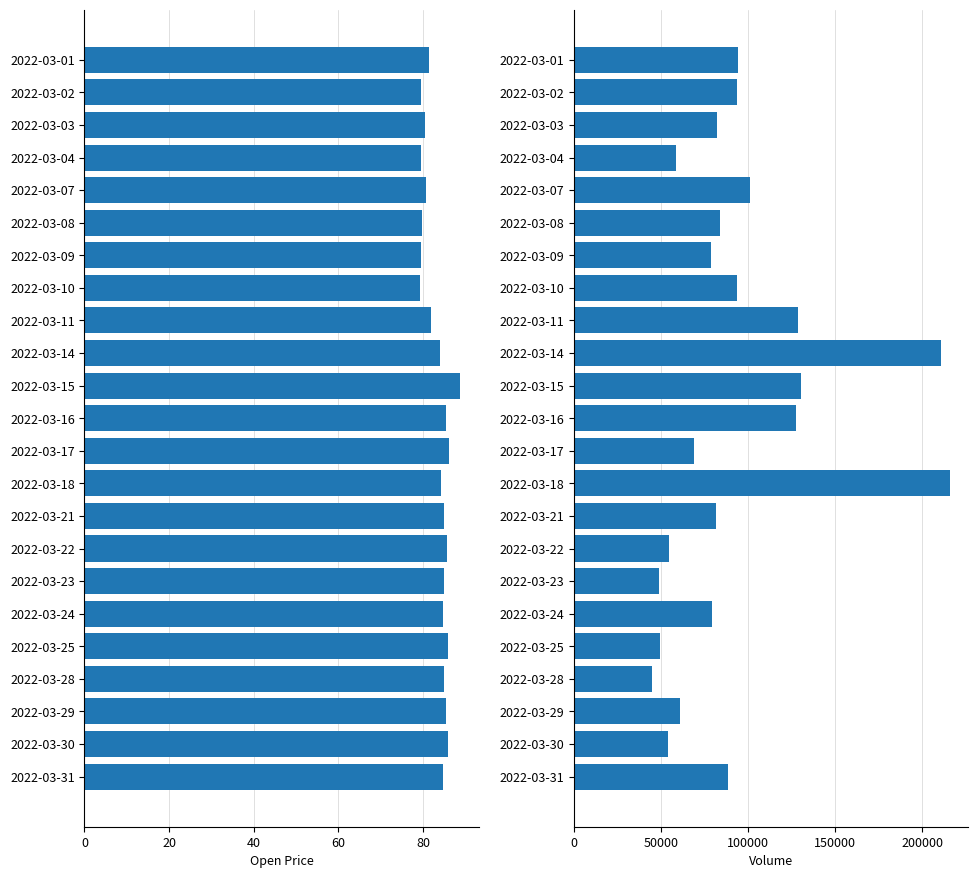

How many values in the Open series are below 84?

9